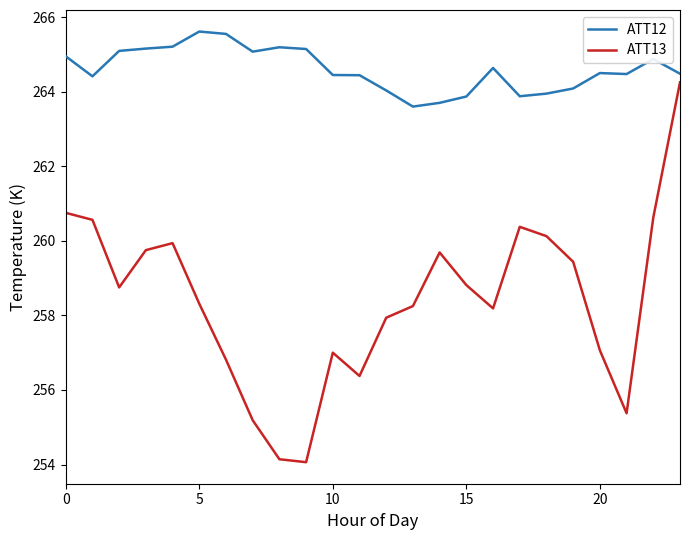

What is the average value of the ATT13 series?

258.4